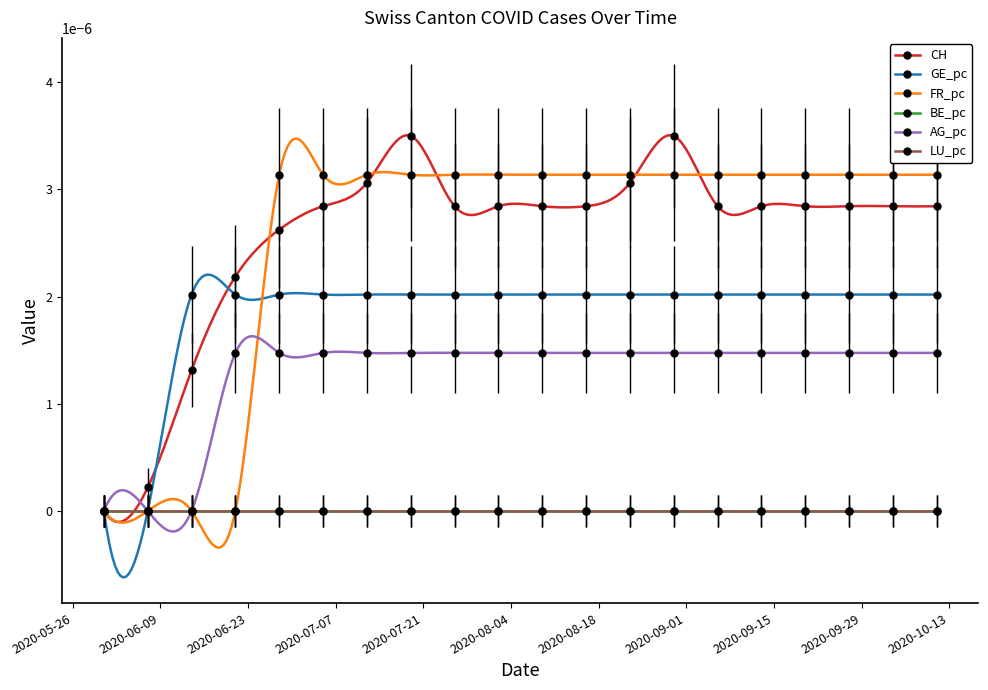

True or false: FR_pc has more than 1 interior local peaks.

False